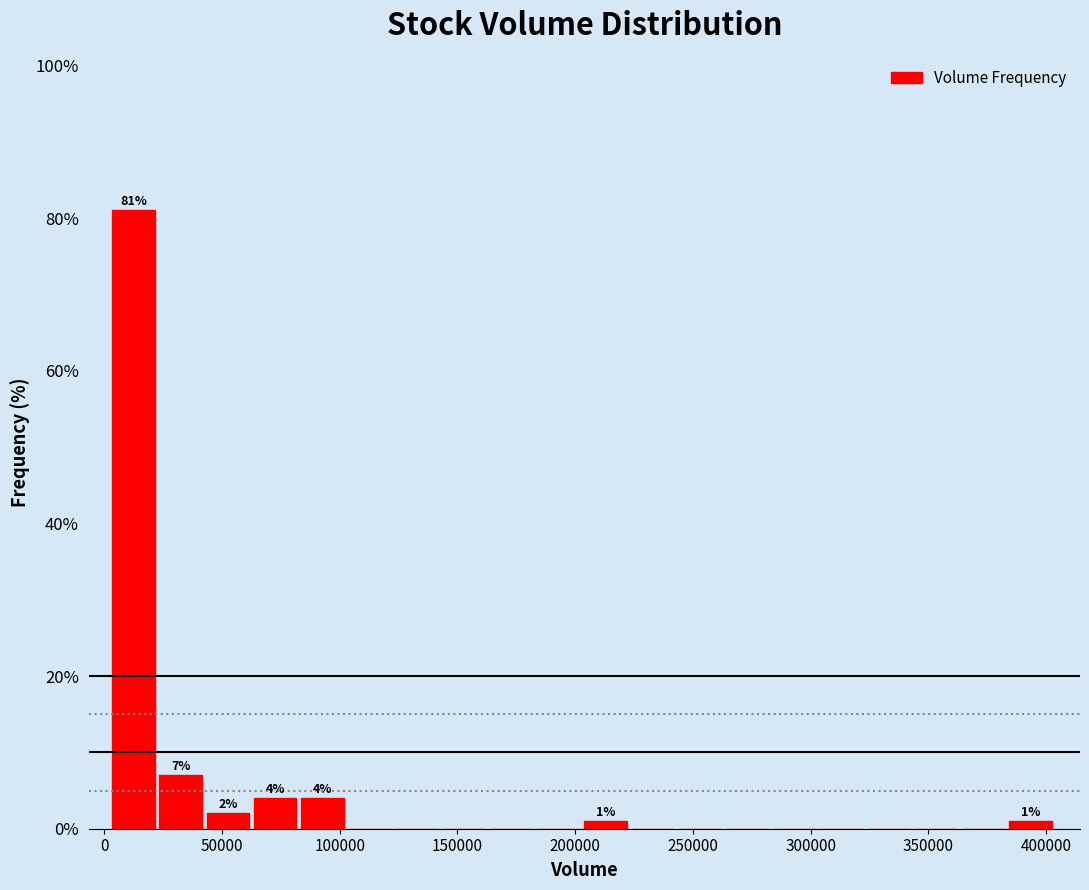

Which range on the x-axis has the tallest bar?

5000 to 25000